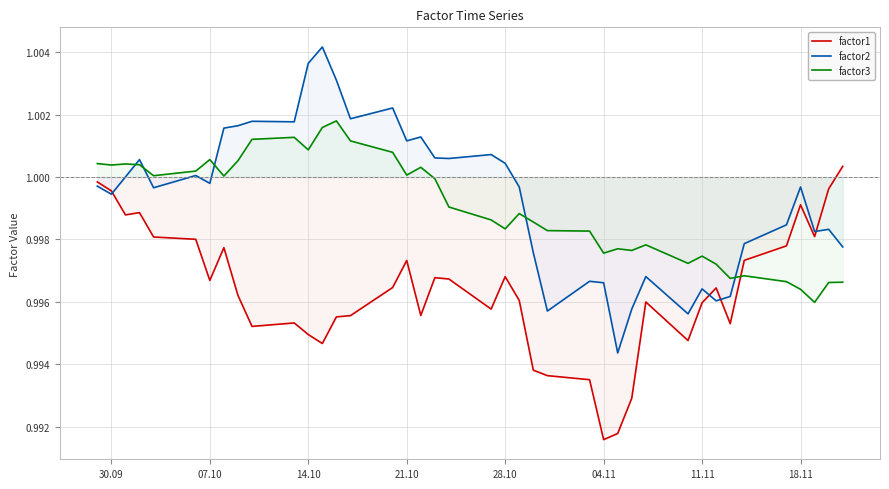

What are all the series names shown in the legend?

factor1, factor2, factor3